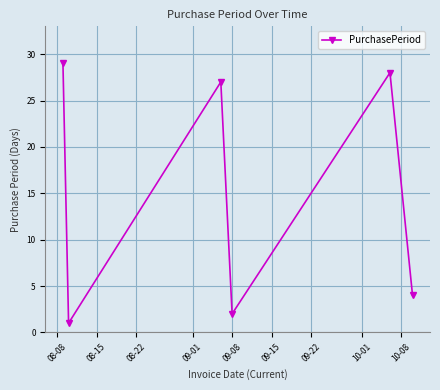

What is the difference between the maximum and minimum values?

28